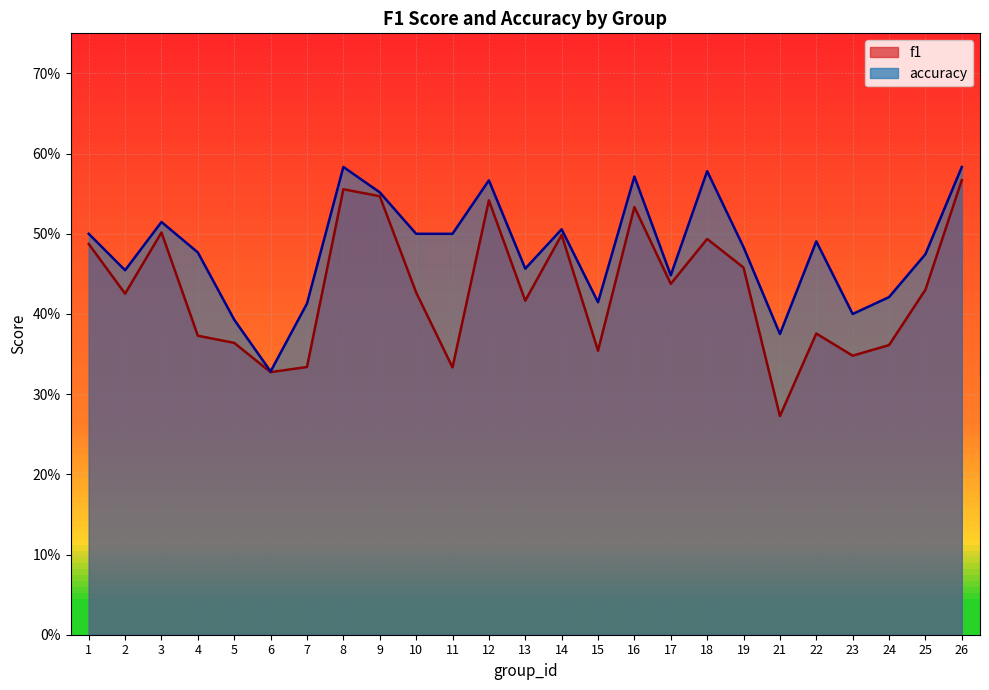

What is the minimum value for f1?

0.3